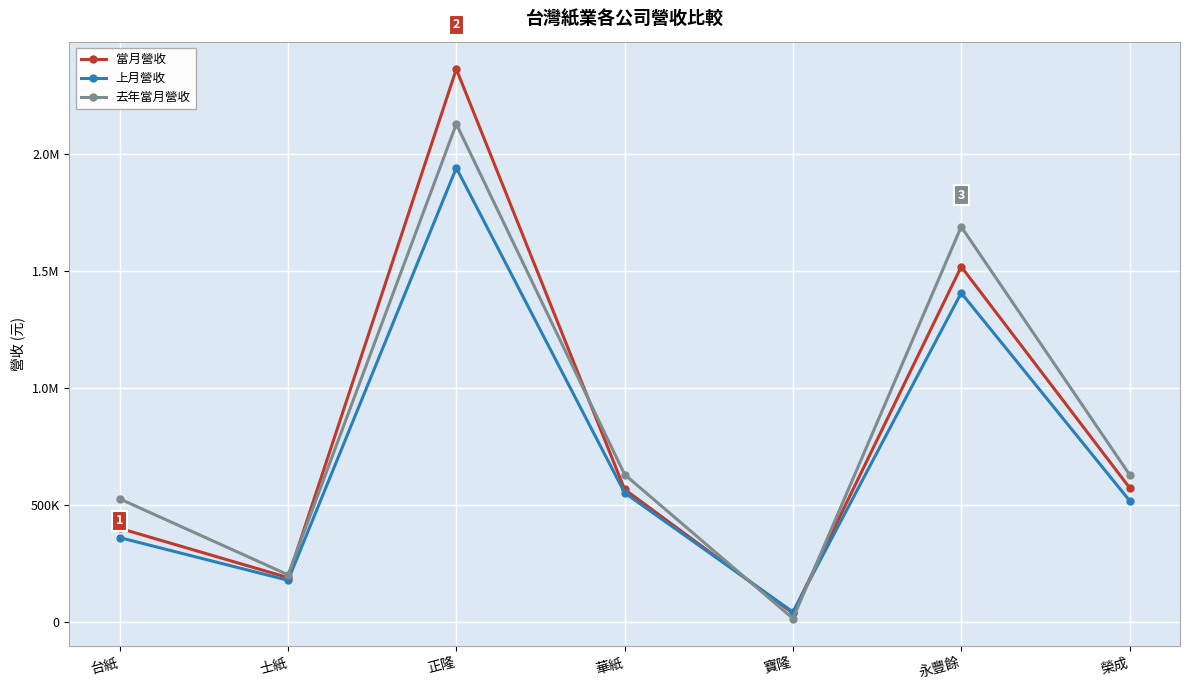

Does the chart have visible grid lines?

Yes